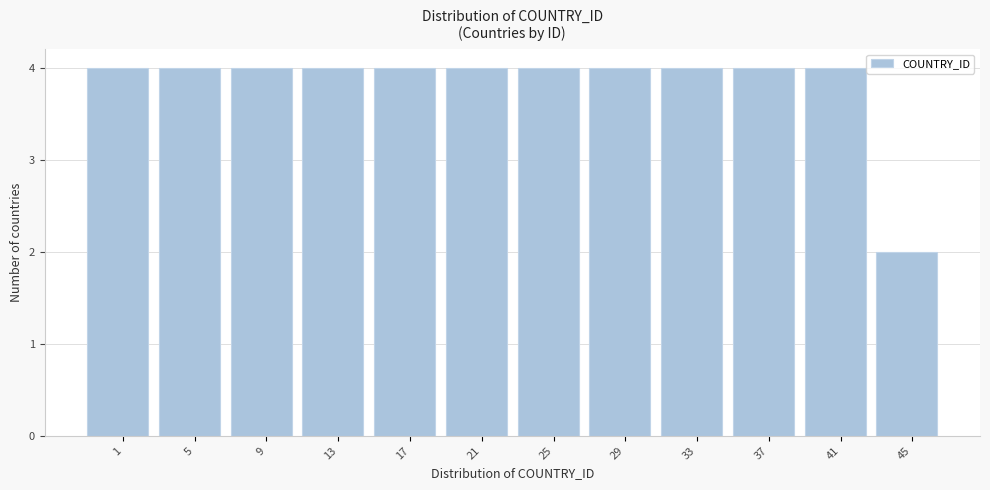

Reading left to right, transcribe all the data shown in this chart.

4	4	4	4	4	4	4	4	4	4	4	2